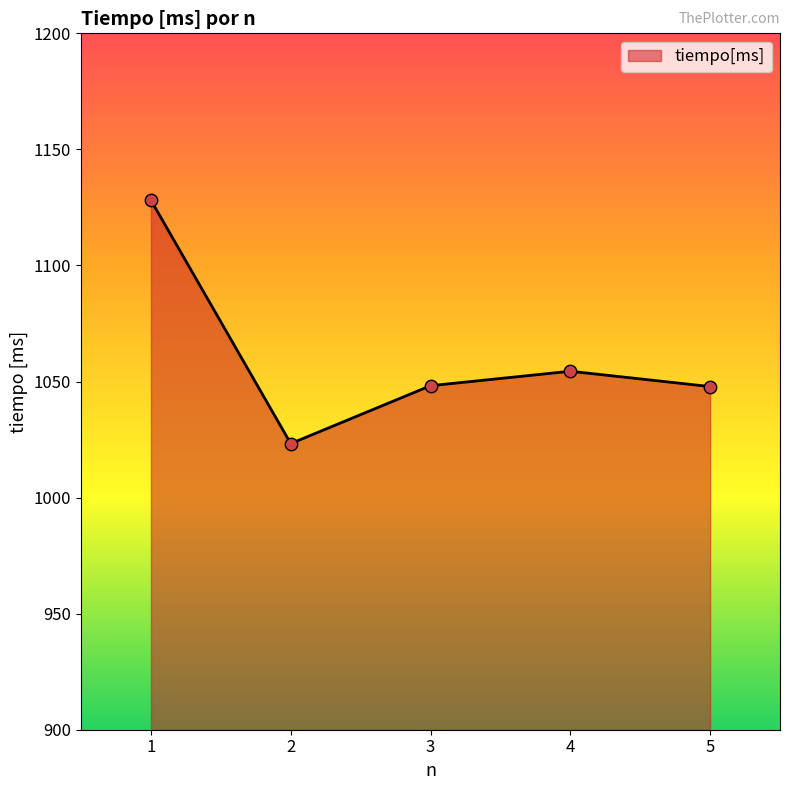

What is the ratio of the value at 4 to the value at 3?

1.0